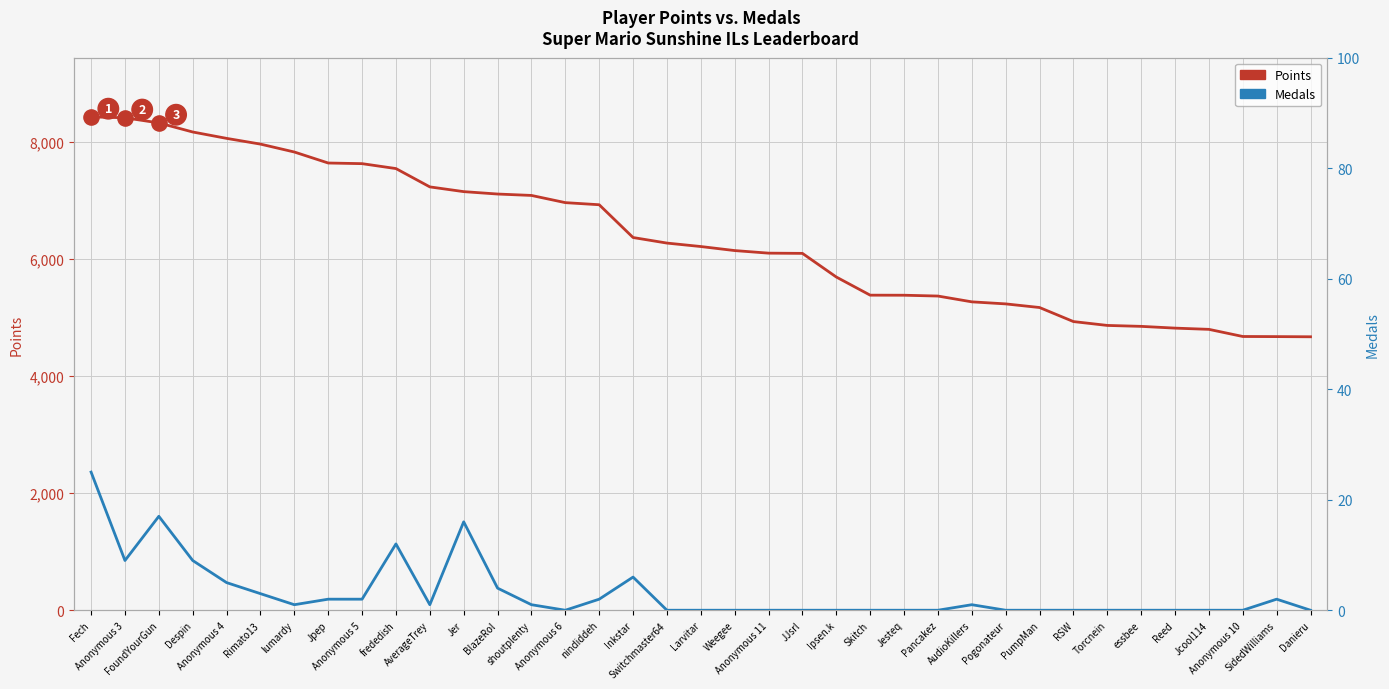

At how many categories does at least one series exceed 1571?

37